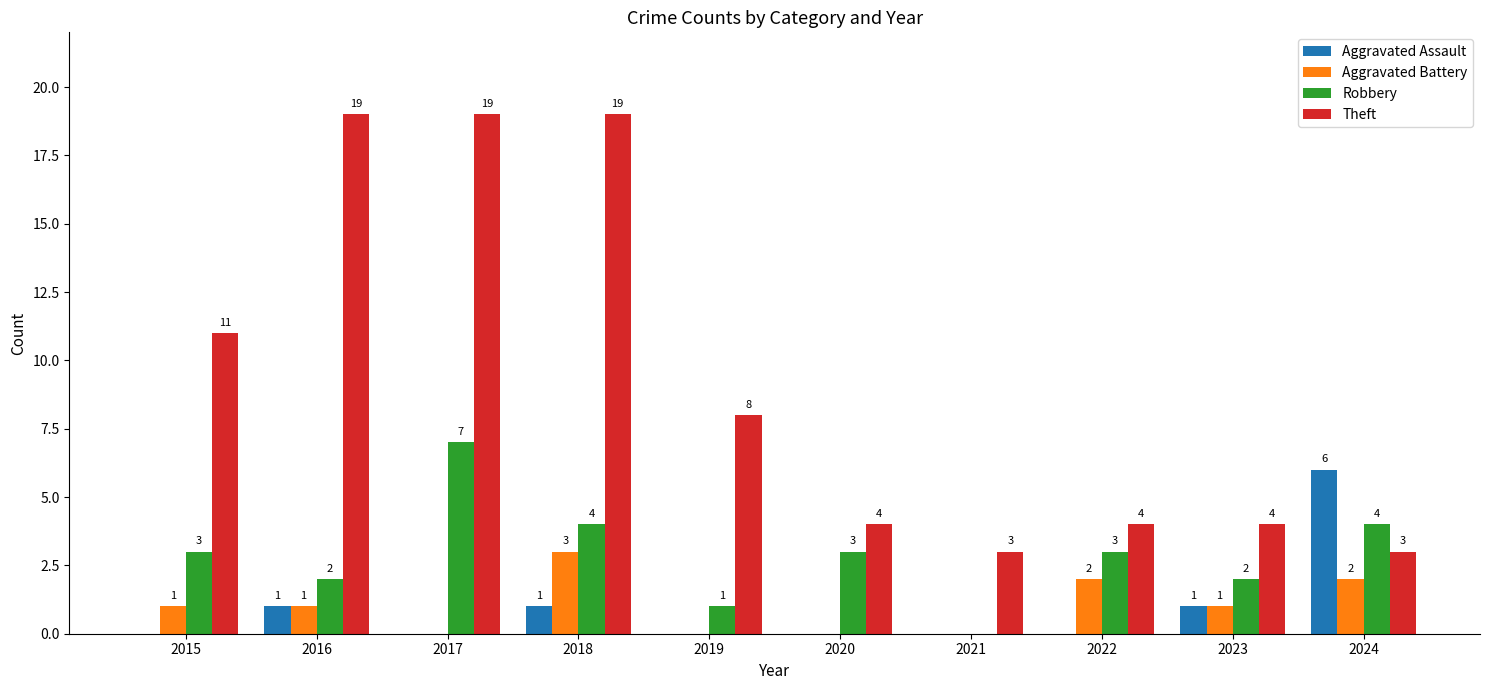

Between 2018 and 2020, which series saw the biggest shift?

Theft